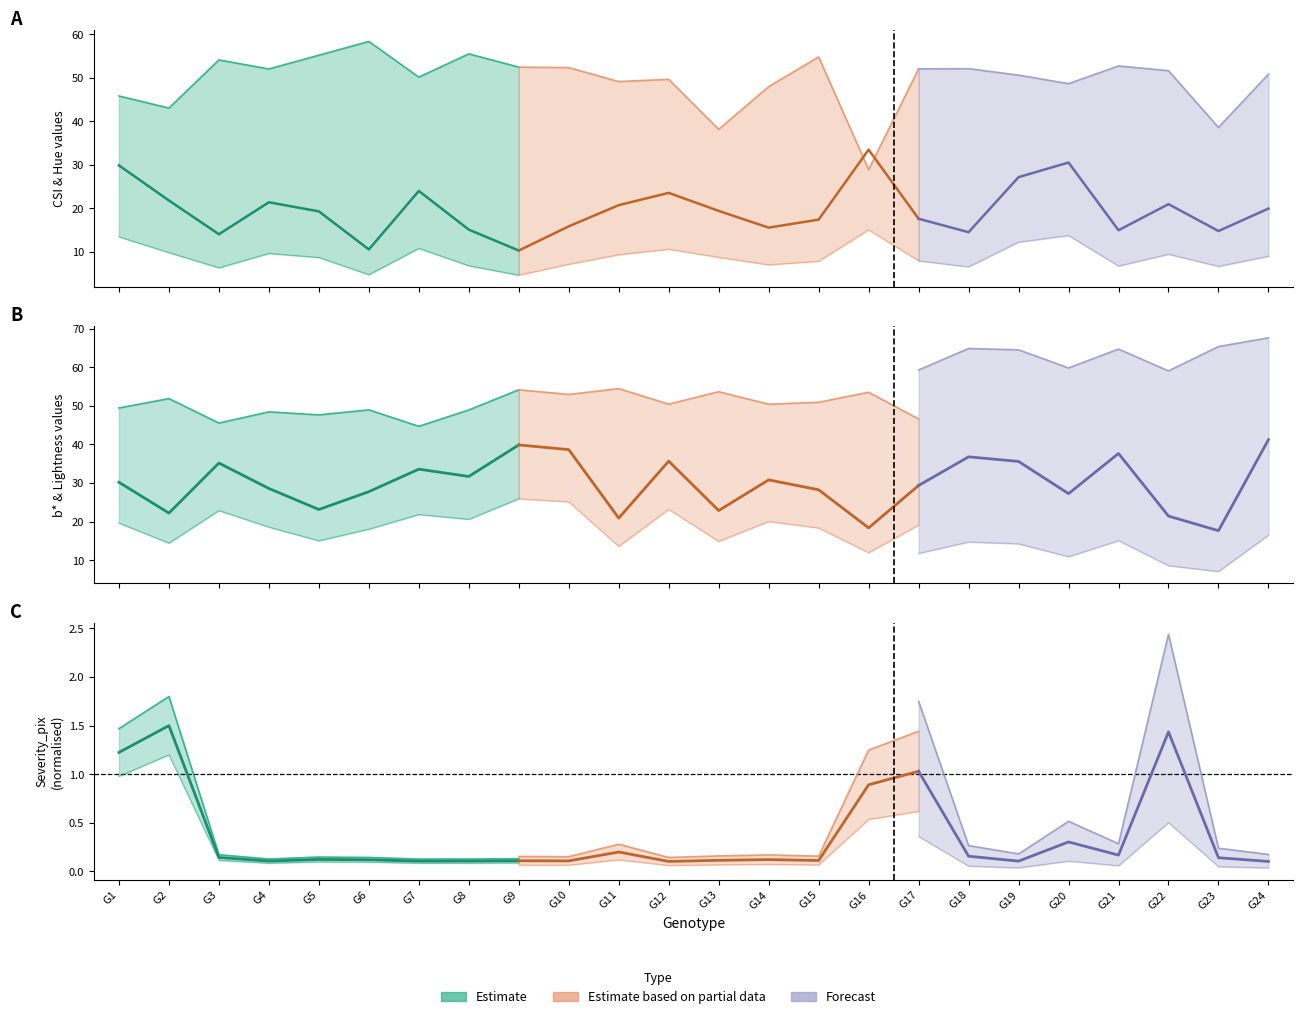

True or false: Severity mean has more than 1 points higher than both neighbors.

True